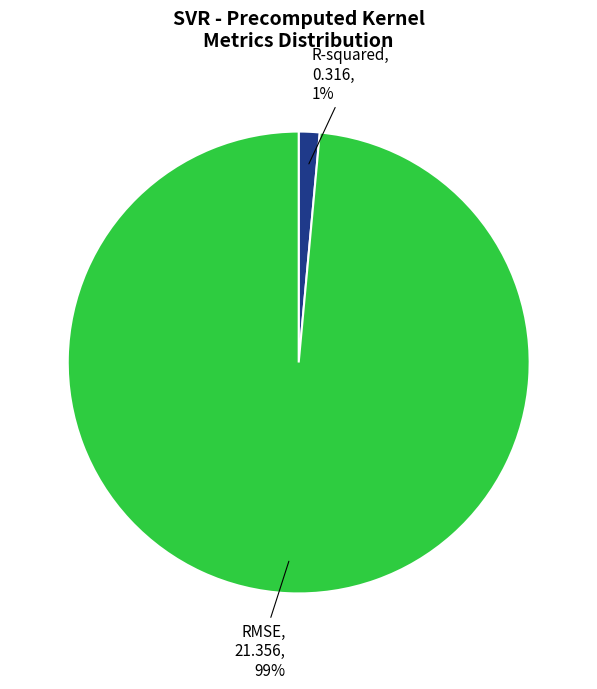

To the nearest percent, what is the average slice percentage?

50%